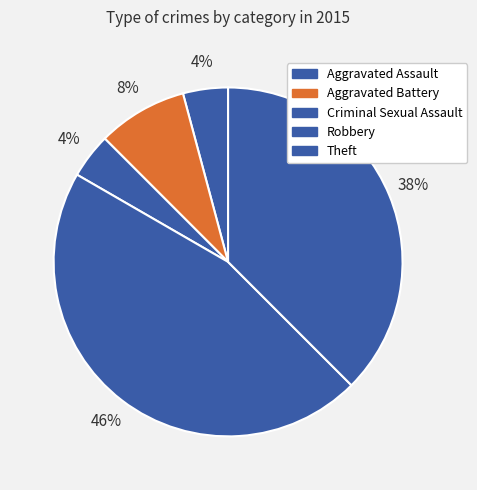

Does any single category account for the majority?

No